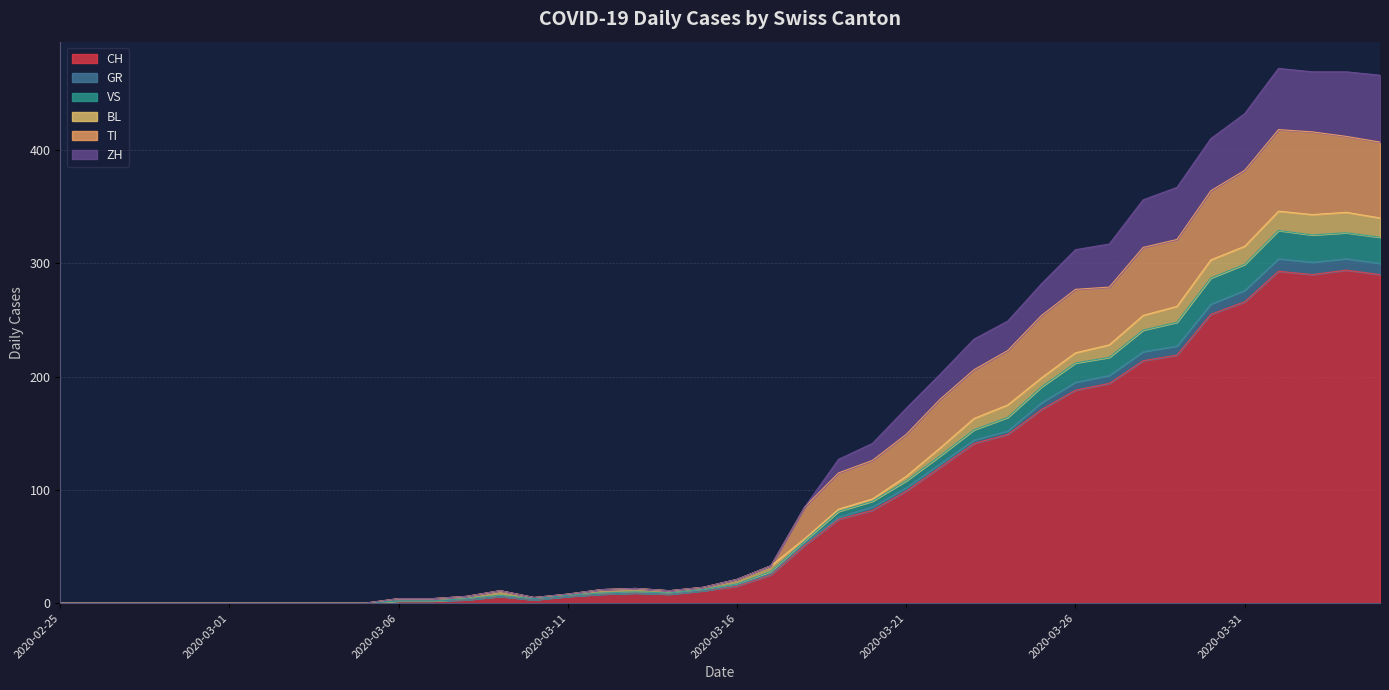

At which category does CH reach its first local peak?

2020-03-09